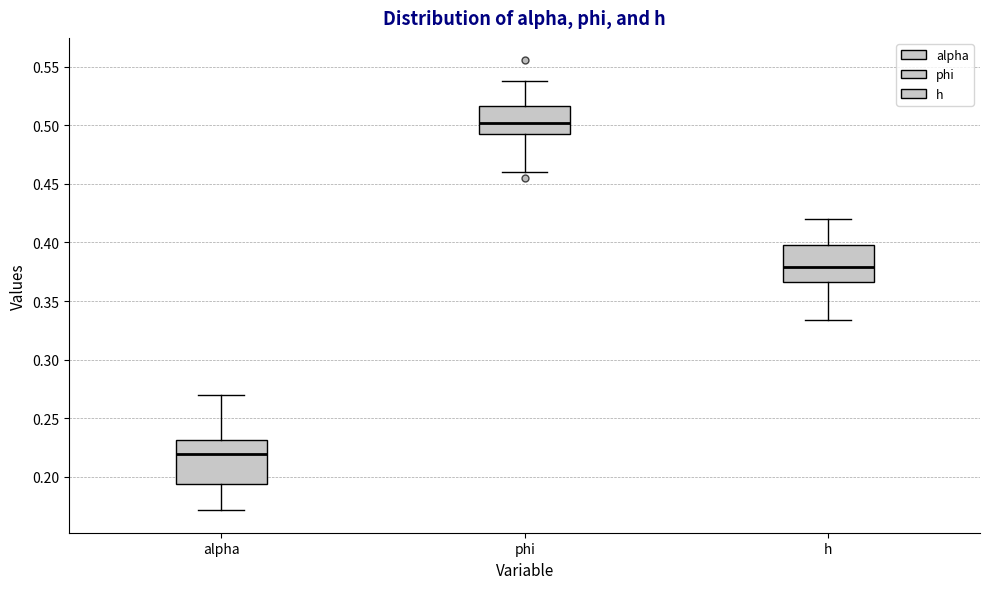

Reading left to right, read every box against the y-axis: the position of its median line, the range the box covers, and the ends of its whiskers. The values are not printed on the chart, so give them approximately, as read against the axis.

alpha: median 0.220, box 0.195 to 0.230, whiskers 0.170 to 0.270
phi: median 0.500, box 0.490 to 0.515, whiskers 0.460 to 0.540
h: median 0.380, box 0.365 to 0.400, whiskers 0.335 to 0.420